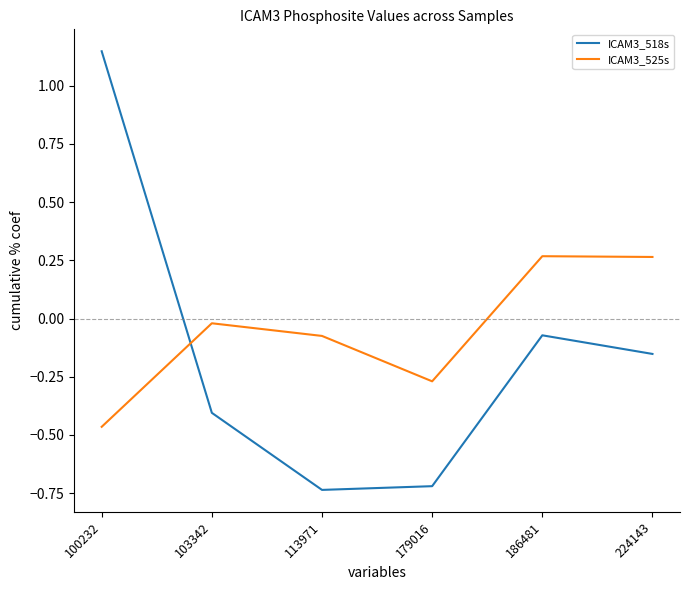

In ICAM3_525s, how many points are lower than both neighbors (excluding endpoints)?

1